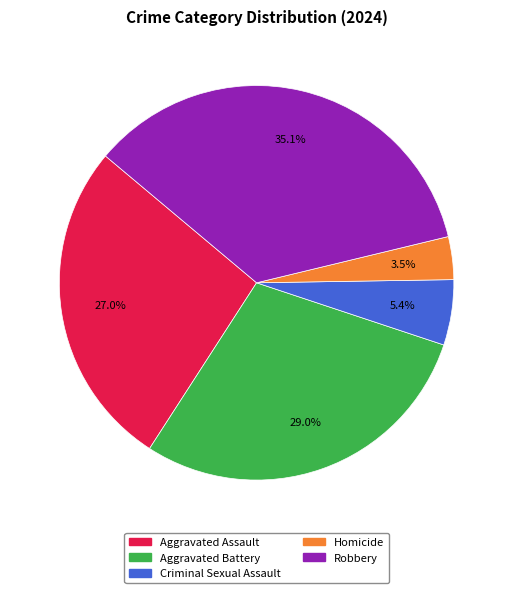

The Homicide slice represents 9% of the pie. True or false?

False